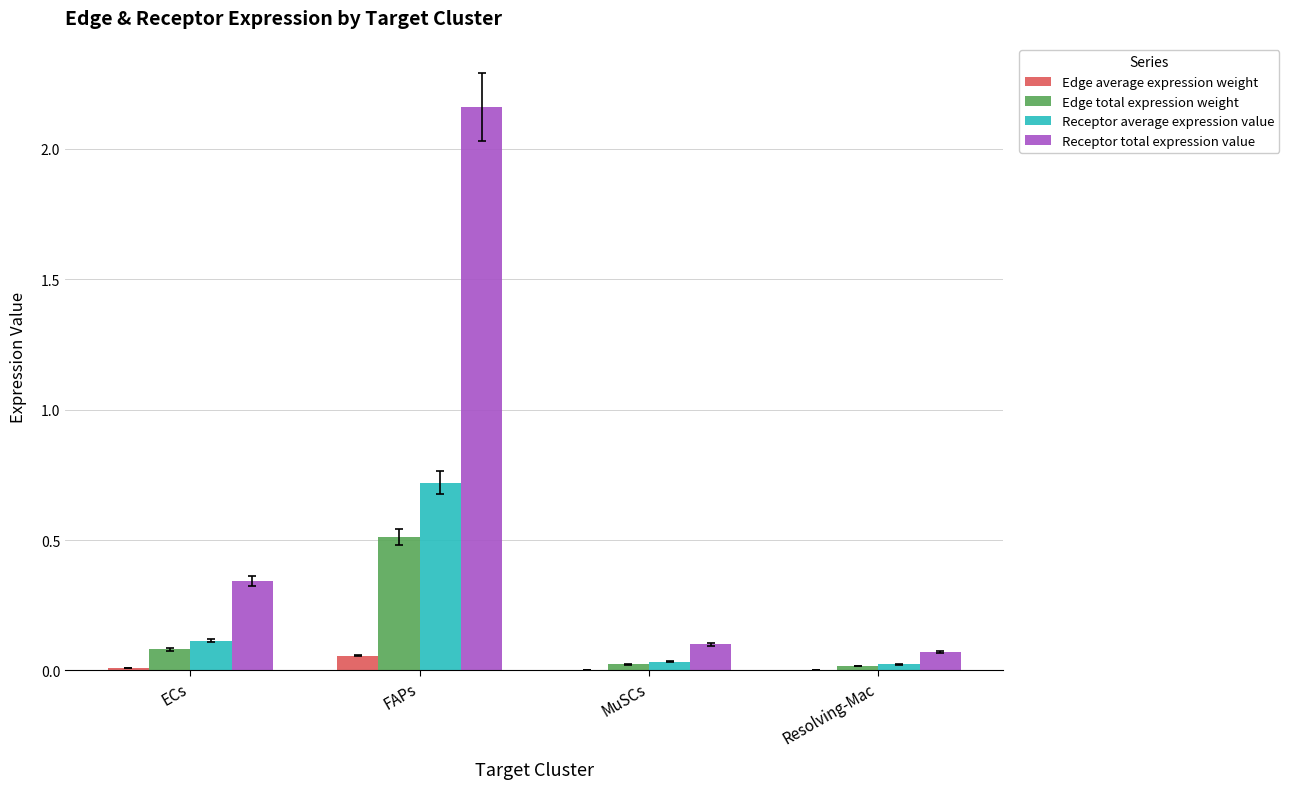

The Edge total expression weight series shows 0.9 at FAPs. True or false?

False